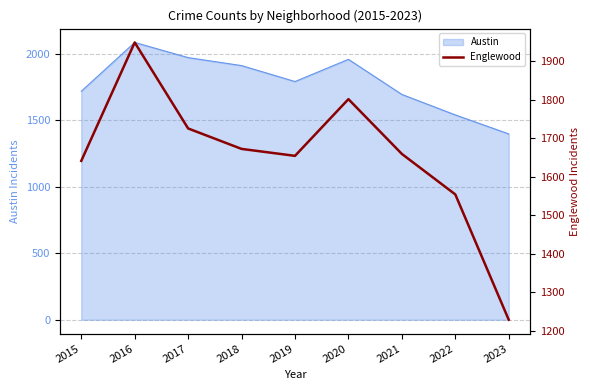

Is it true that Austin equals 2937 at 2018?

False